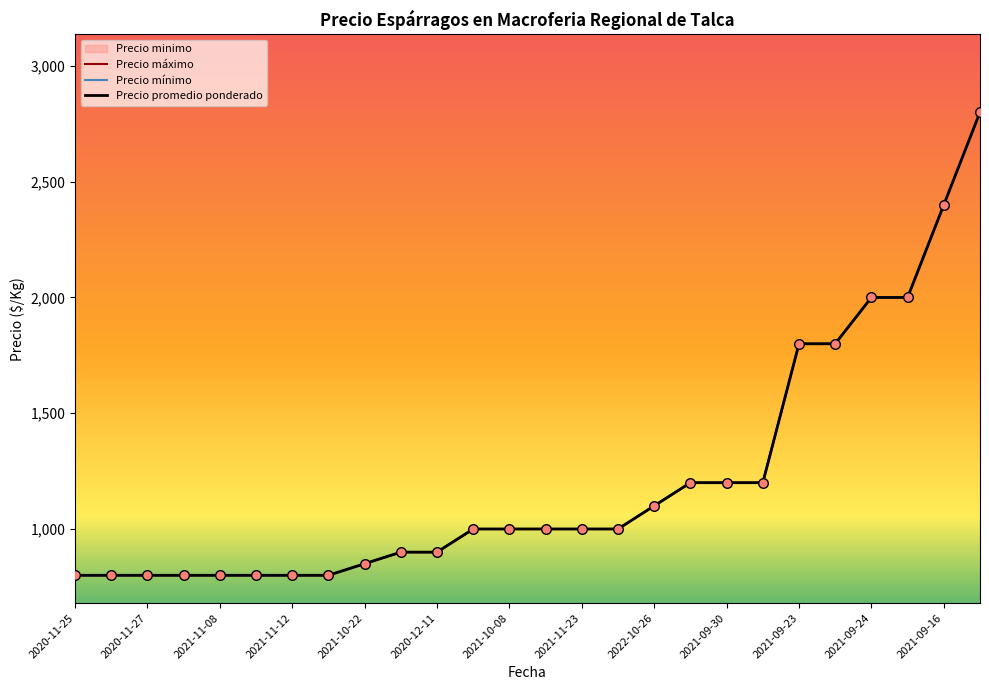

Is the value of Precio maximo at 2021-11-12 greater than the value of Precio minimo at 2021-10-22?

No